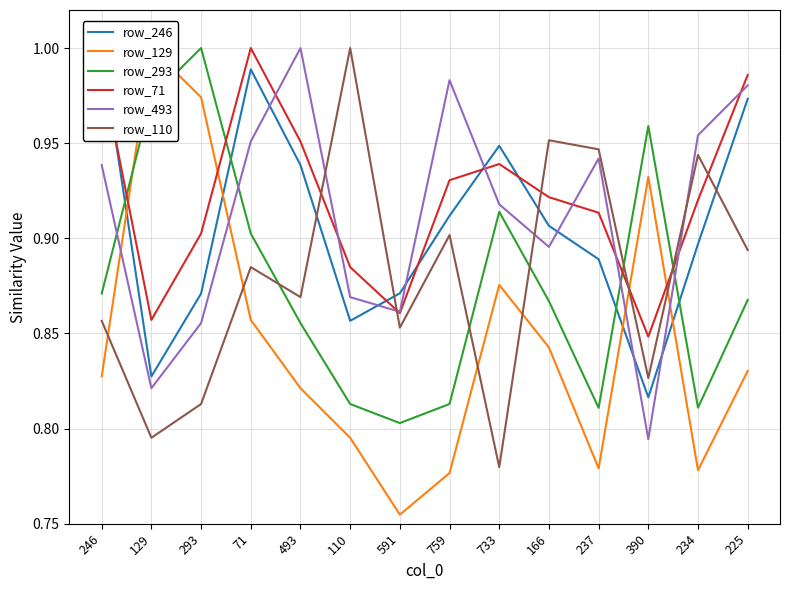

True or false: row_493 has a value of 0.9 at 733.

True